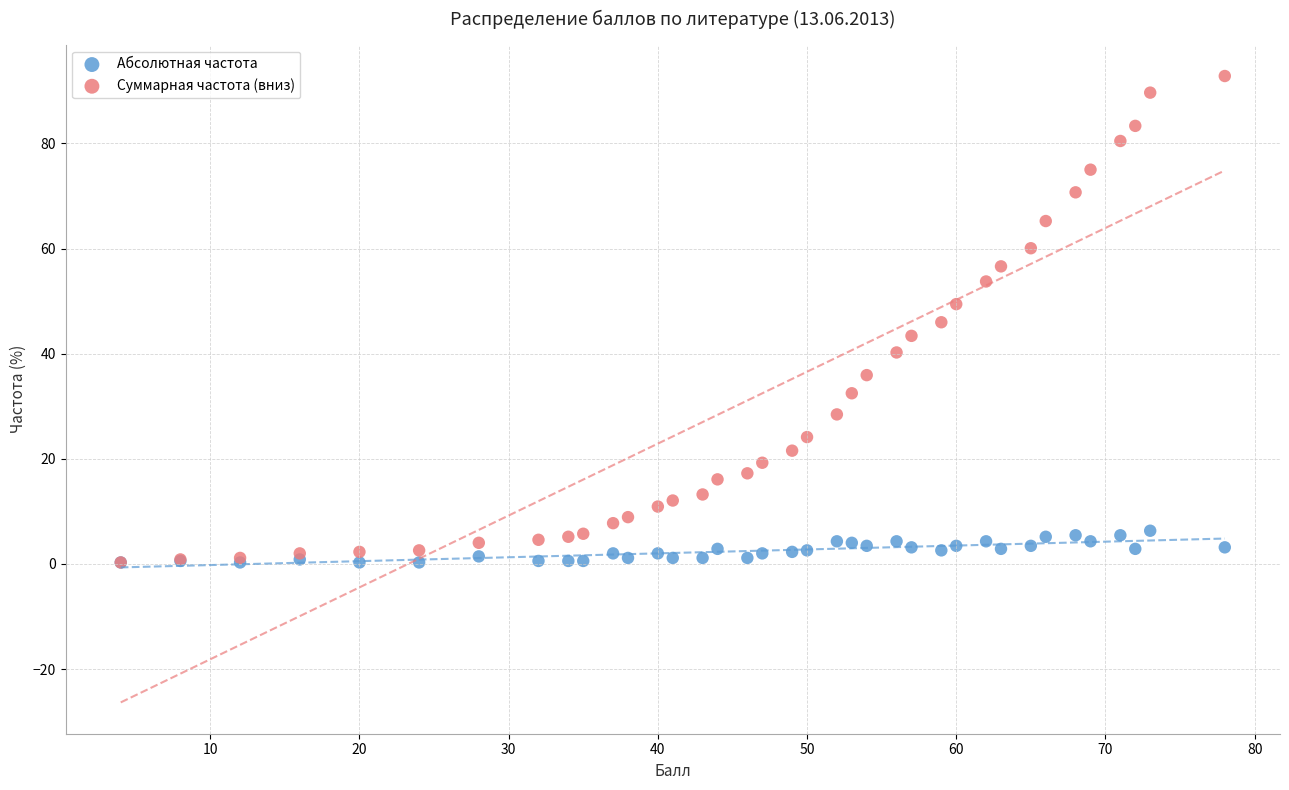

What are all the series names shown in the legend?

Абсолютная частота, Суммарная частота (вниз)